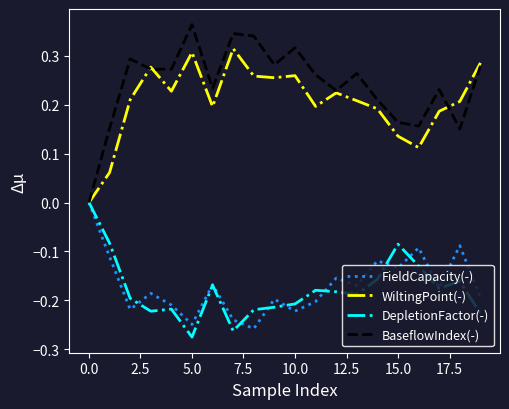

Which series has the largest range (max minus min)?

BaseflowIndex(-)